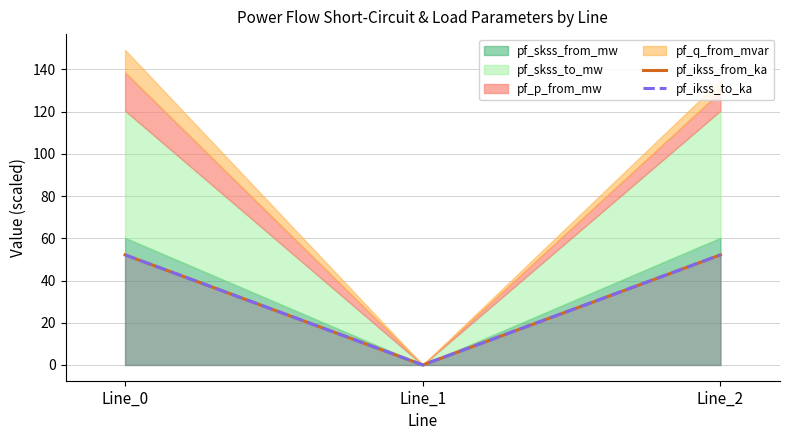

What is the value of the pf_ikss_from_ka point at the 3rd from the left?

52.2